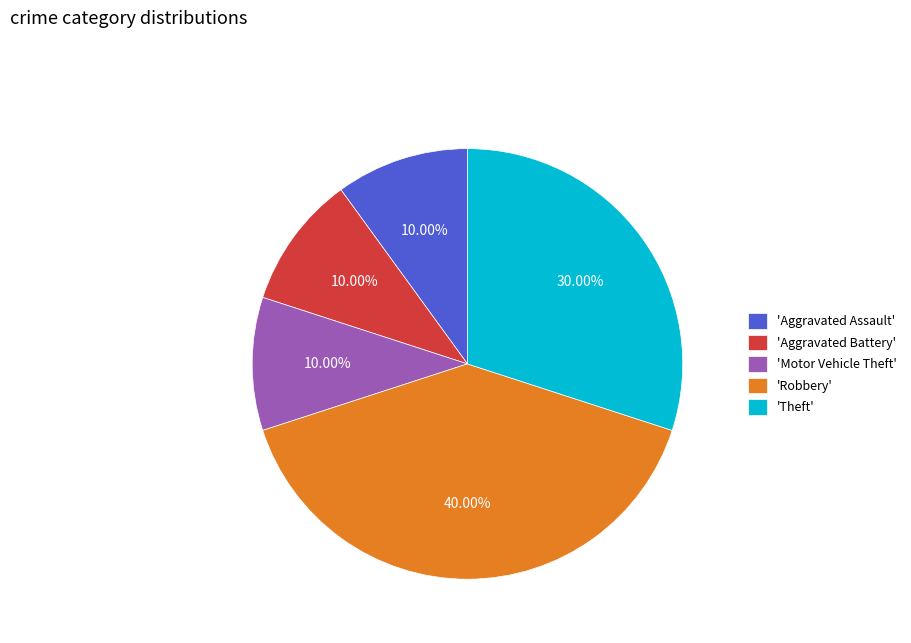

Does 'Motor Vehicle Theft' account for over 50% of the chart?

No